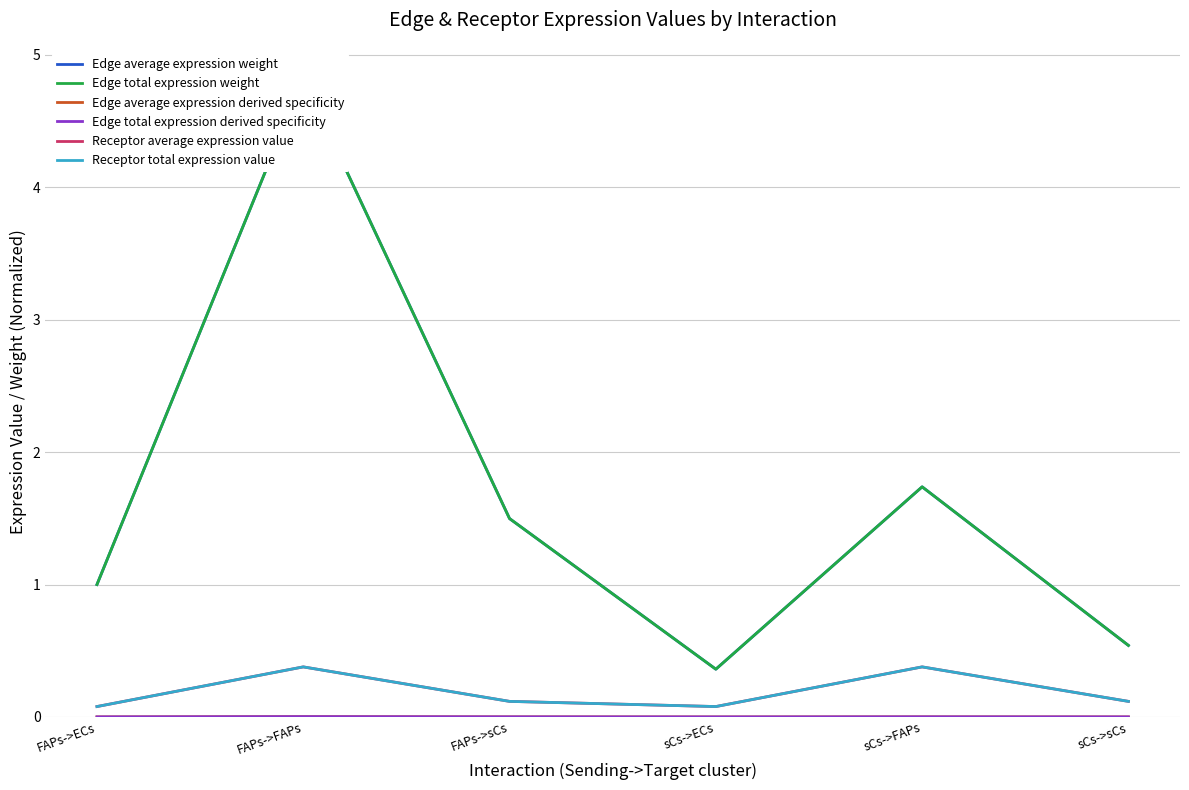

Count the number of data series in this chart.

6